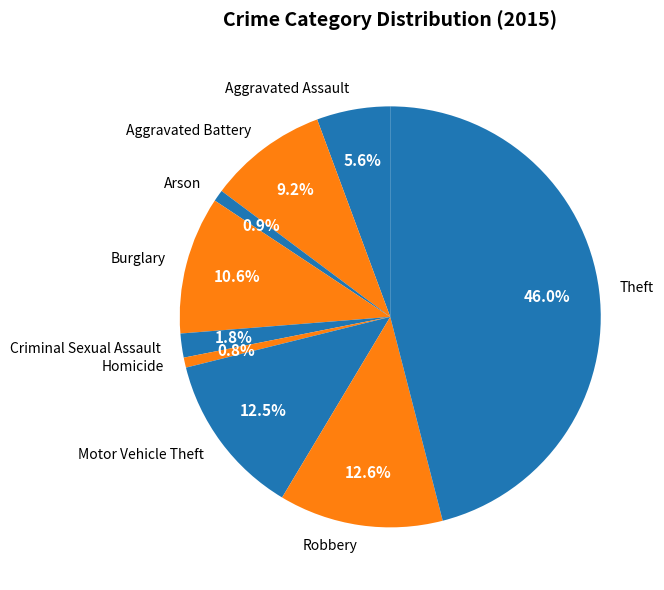

Is Motor Vehicle Theft the majority of the pie?

No